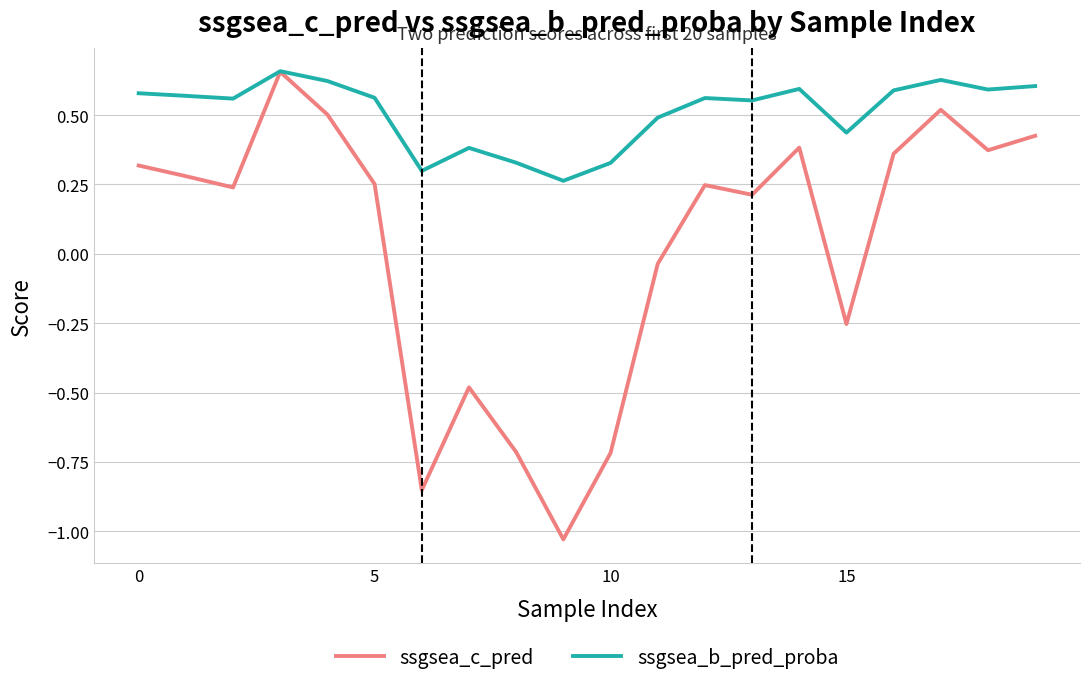

How many ssgsea_b_pred_proba values are between 0 and 1?

20